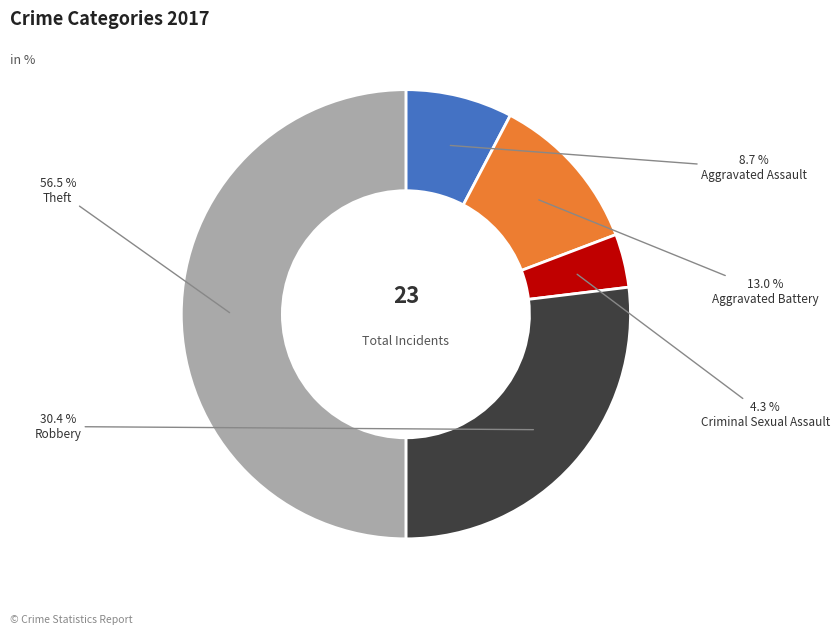

Is it true that Aggravated Assault is 13% of the pie?

False